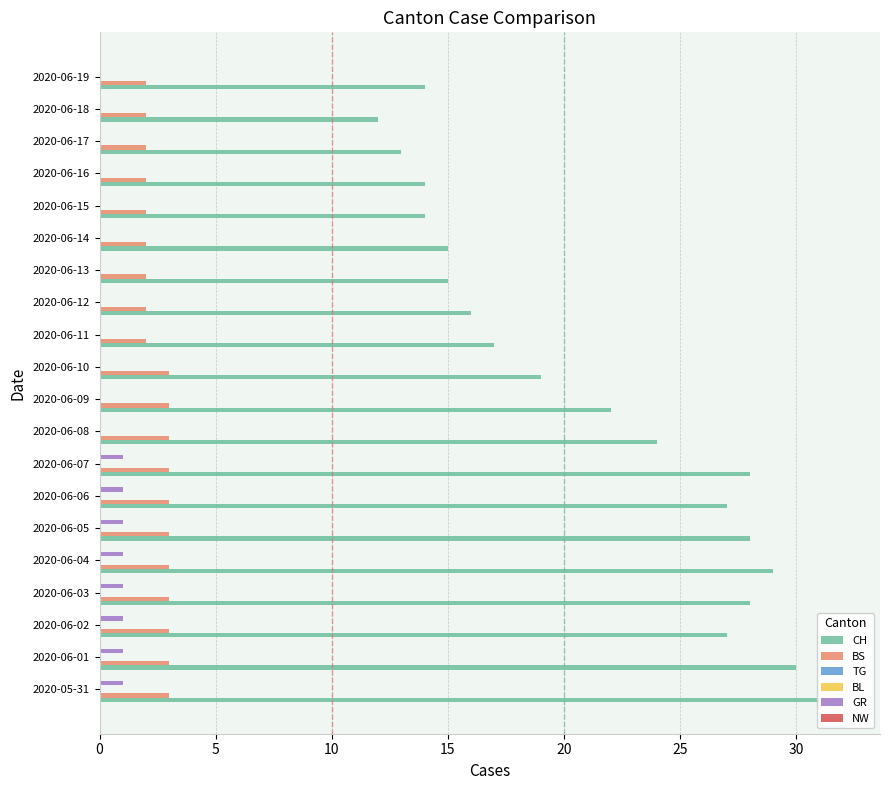

Which has a higher value, 2020-06-14 or 2020-06-08?

2020-06-08